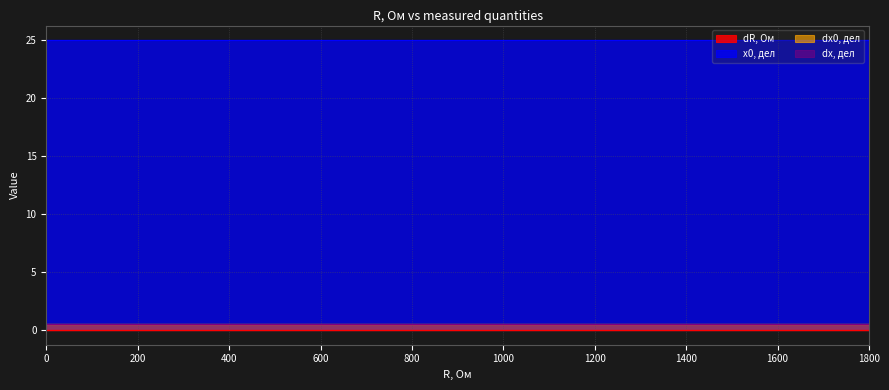

True or false: dx, дел has more than 0 interior local peaks.

False